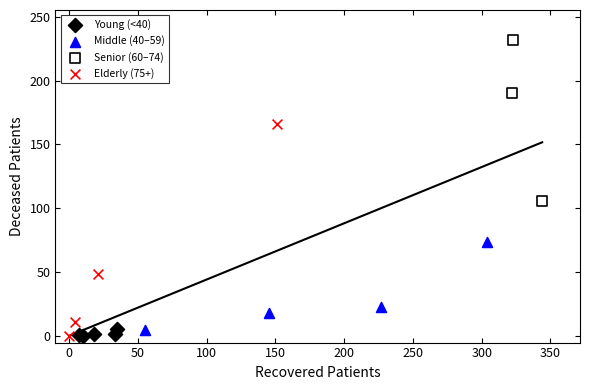

Which series contains the highest Y value?

Senior (60–74)